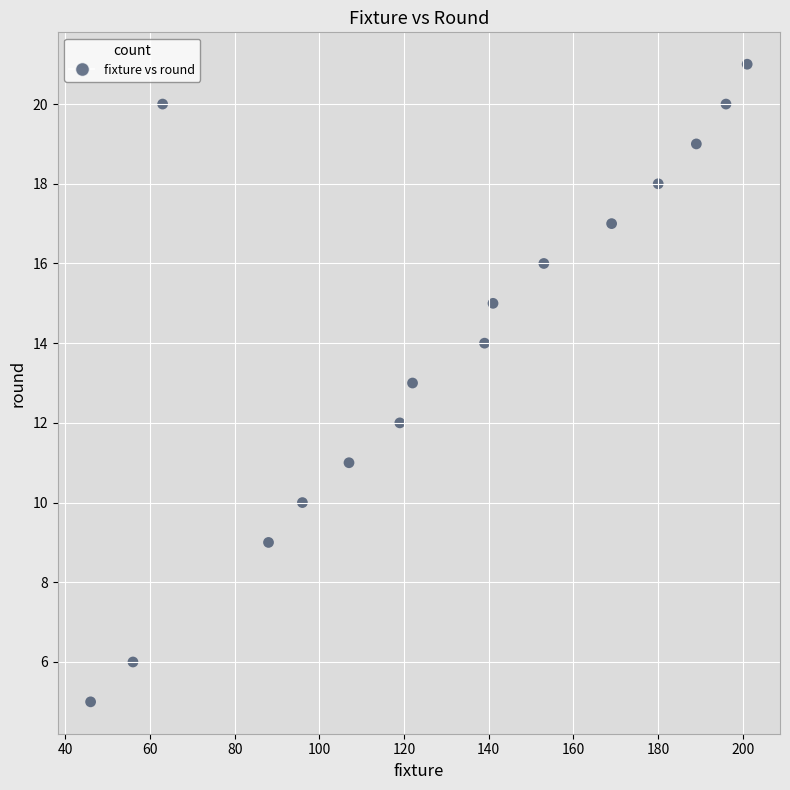

What is the range of X values (max minus min)?

155